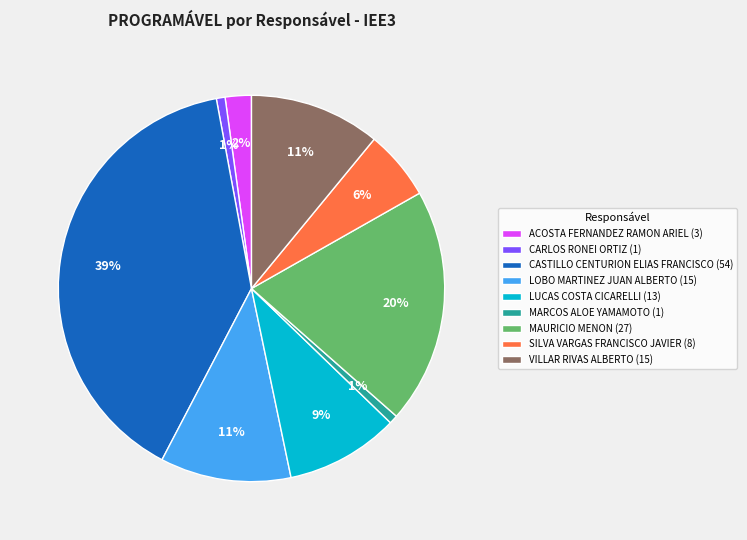

Between SILVA VARGAS FRANCISCO JAVIER and CARLOS RONEI ORTIZ, which is larger?

SILVA VARGAS FRANCISCO JAVIER